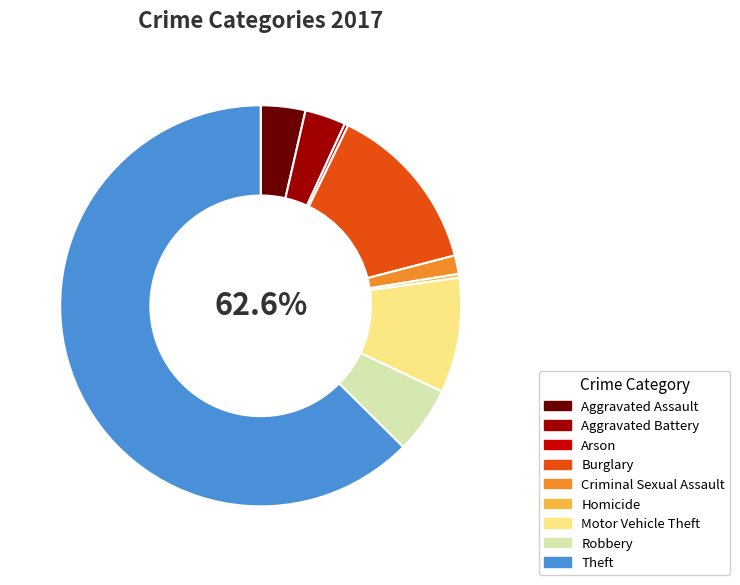

To the nearest percent, what is the combined percentage of Criminal Sexual Assault and Theft?

64%